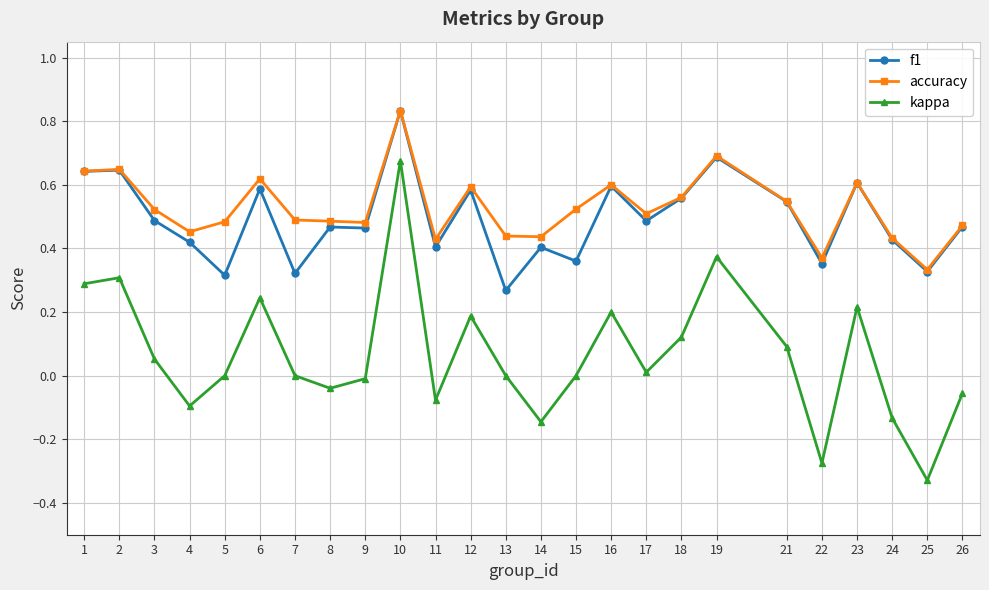

At which category does the chart reach its peak across all series?

10